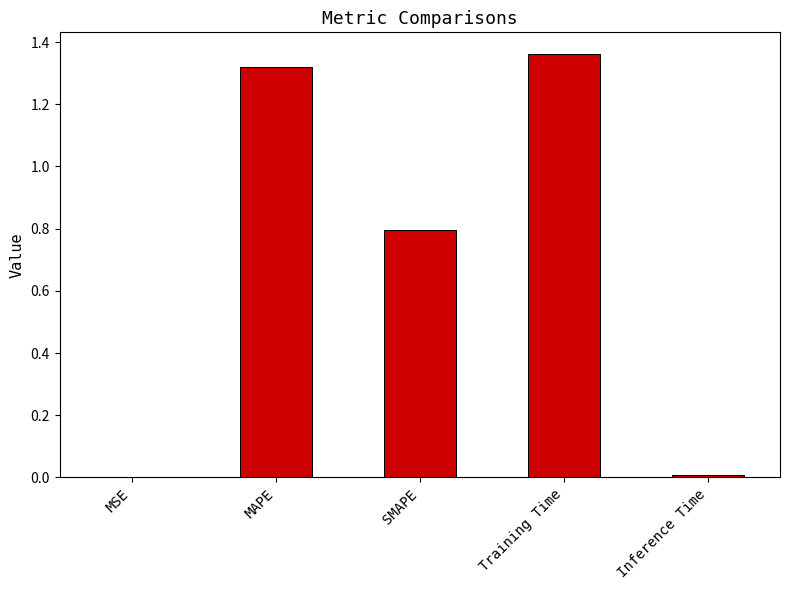

Are the bars grouped side by side (vs. stacked)?

No